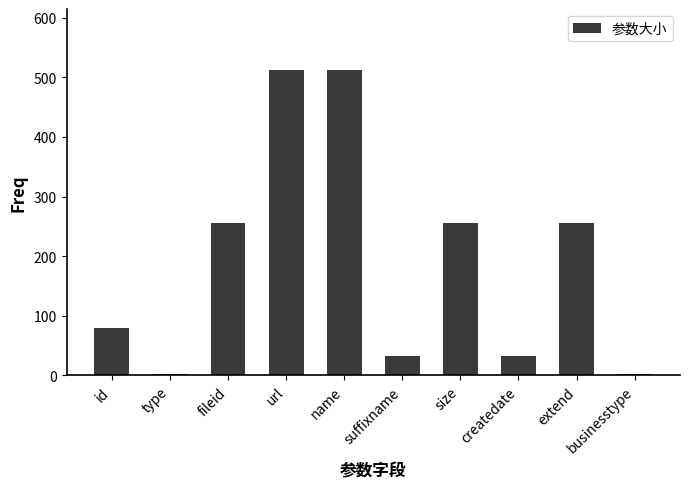

What is the label of the 9th bar from the right?

type